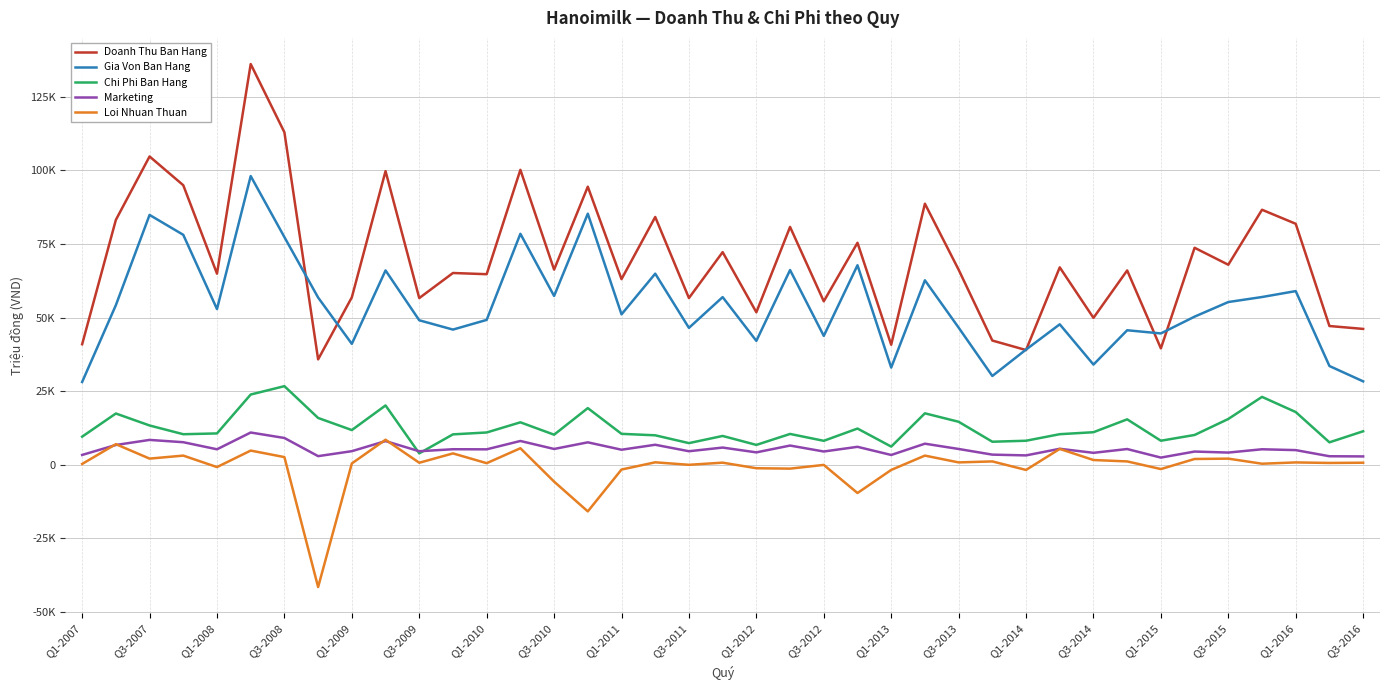

Which series has the largest range (max minus min)?

Doanh Thu Ban Hang